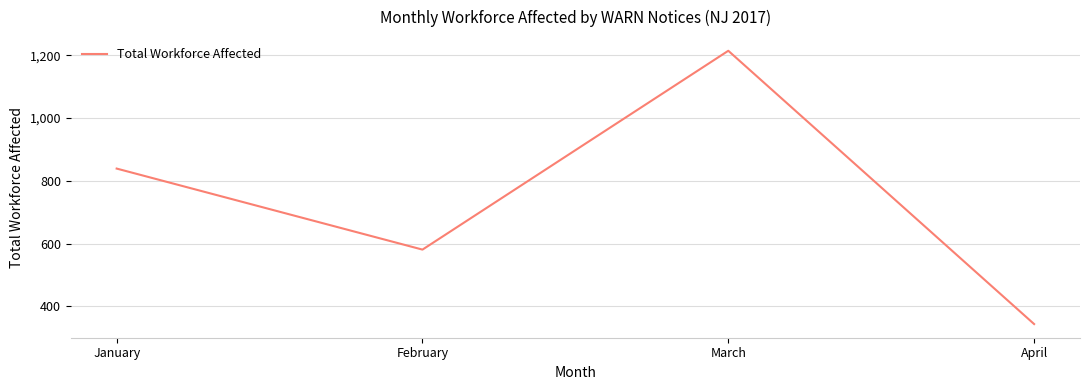

Read the value at January, to the nearest 50.

850